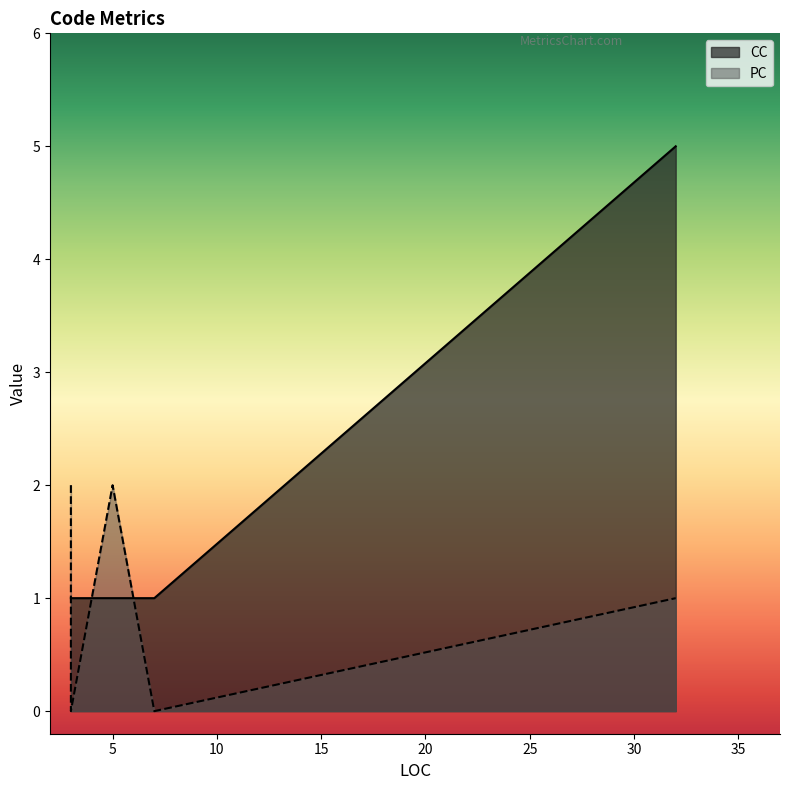

How many categories are shown in the chart?

5